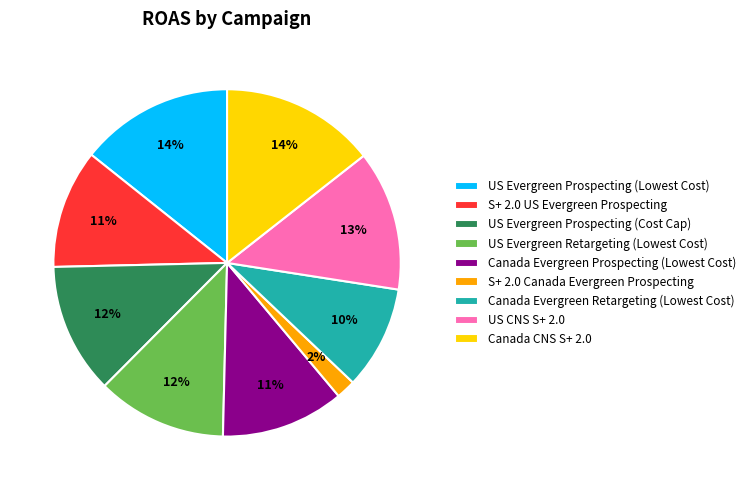

Does any single category account for the majority?

No